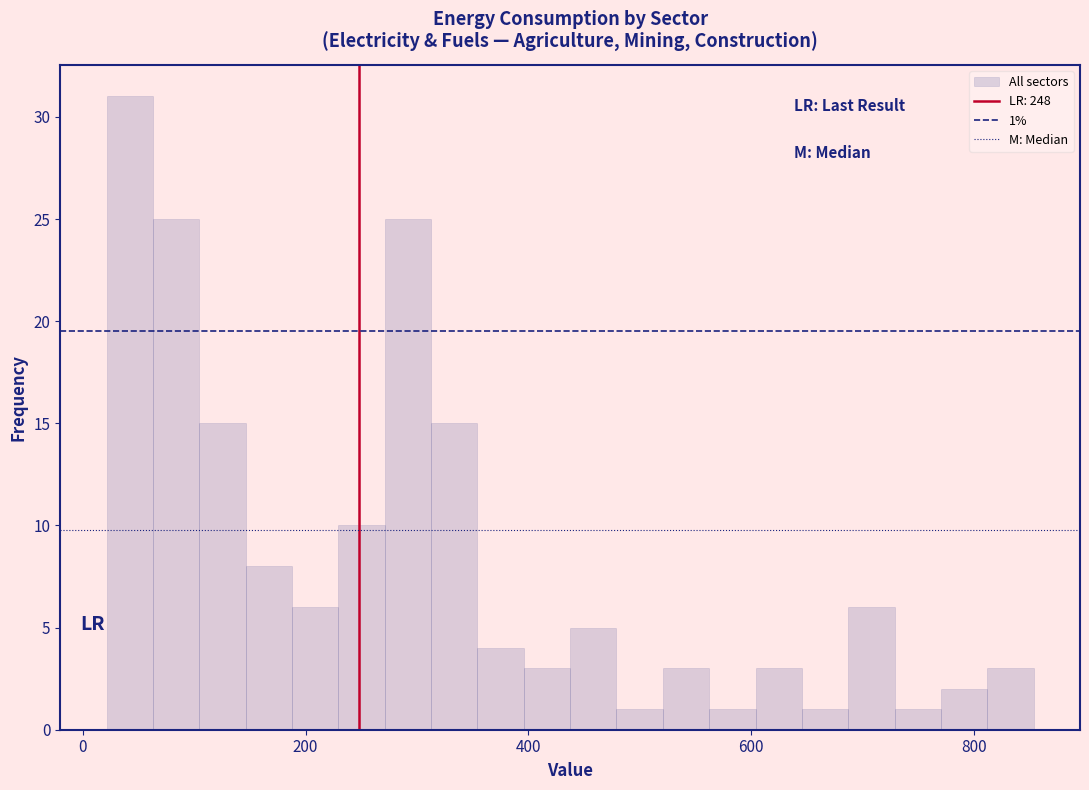

Around what value on the x-axis is the tallest bar? Give the approximate position of its centre, as read against the axis.

40